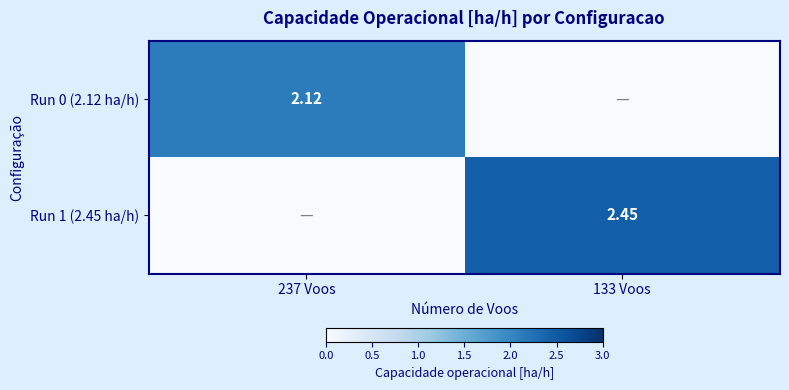

Read the Run 0 (2.12 ha/h) value at 237 Voos.

2.1